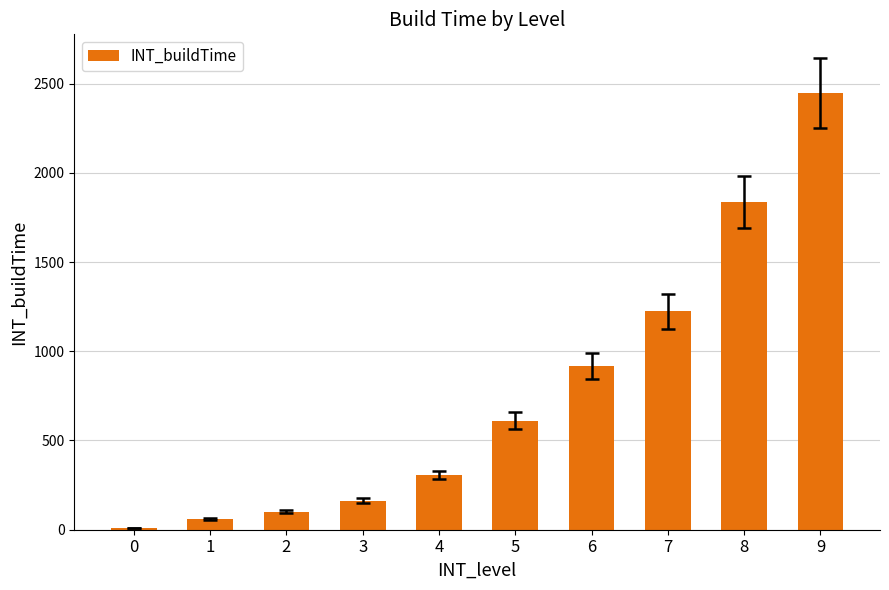

The value at 3 is 277. True or false?

False